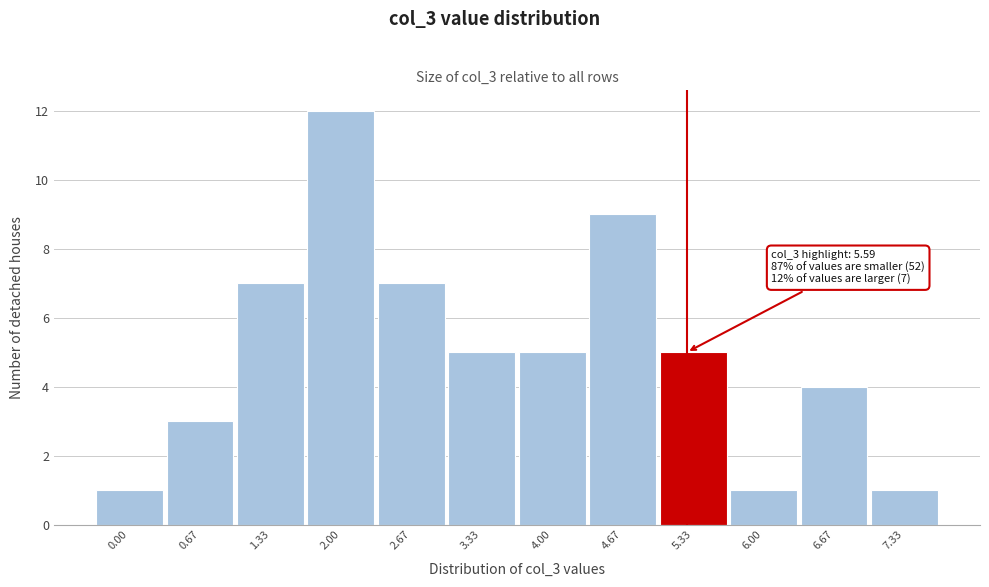

Reading right to left, list all the values displayed in this chart.

7.33=1	6.67=4	6.00=1	5.33=5	4.67=9	4.00=5	3.33=5	2.67=7	2.00=12	1.33=7	0.67=3	0.00=1